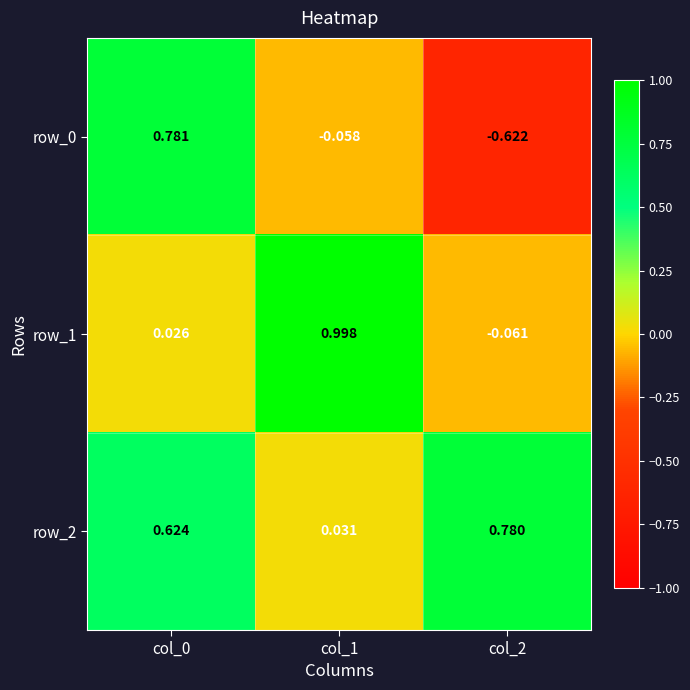

Is the value of row_1 at col_1 greater than the value of row_0 at col_0?

Yes